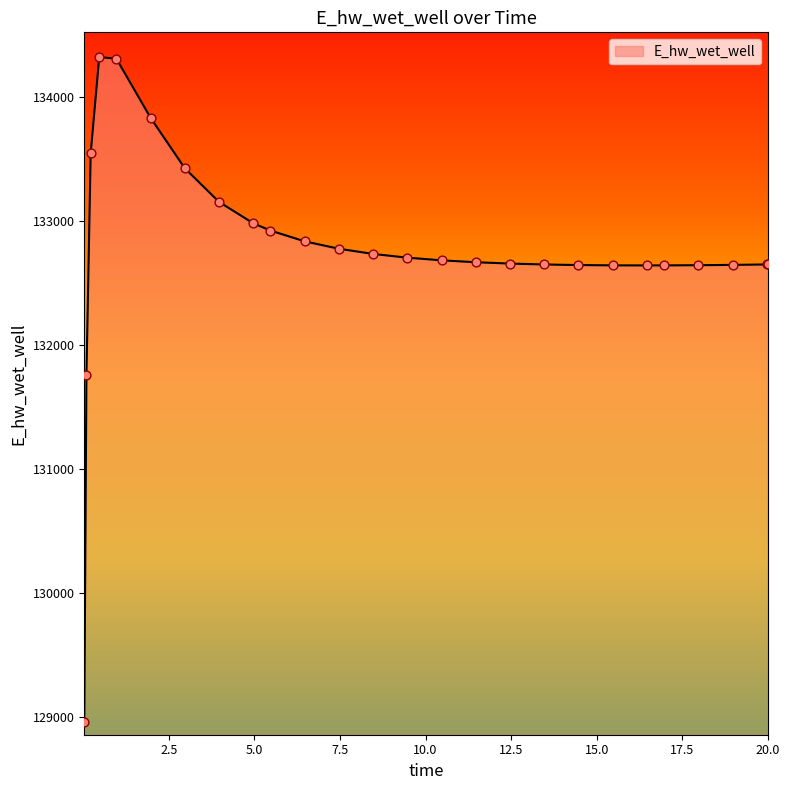

What is the greatest value displayed?

134322.0